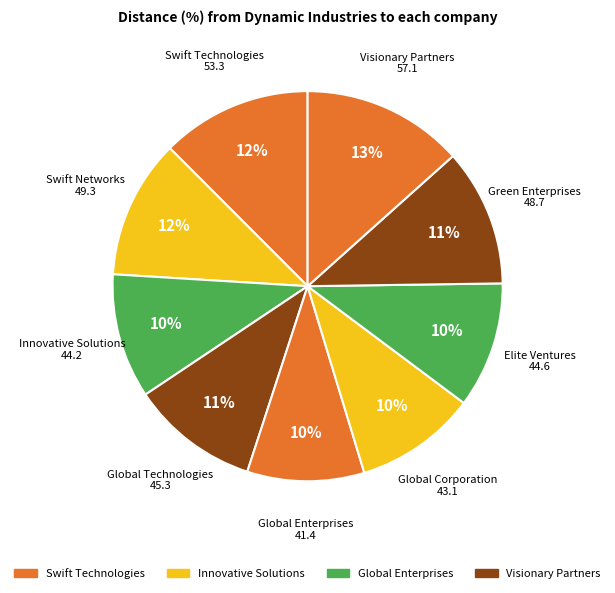

How many segments does this pie chart have?

9